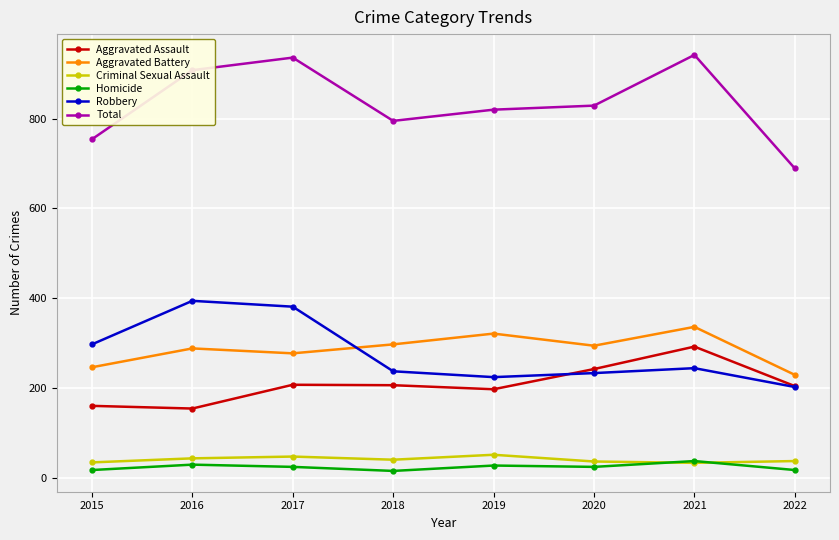

What is the spread (max minus min) of values at 2020?

805